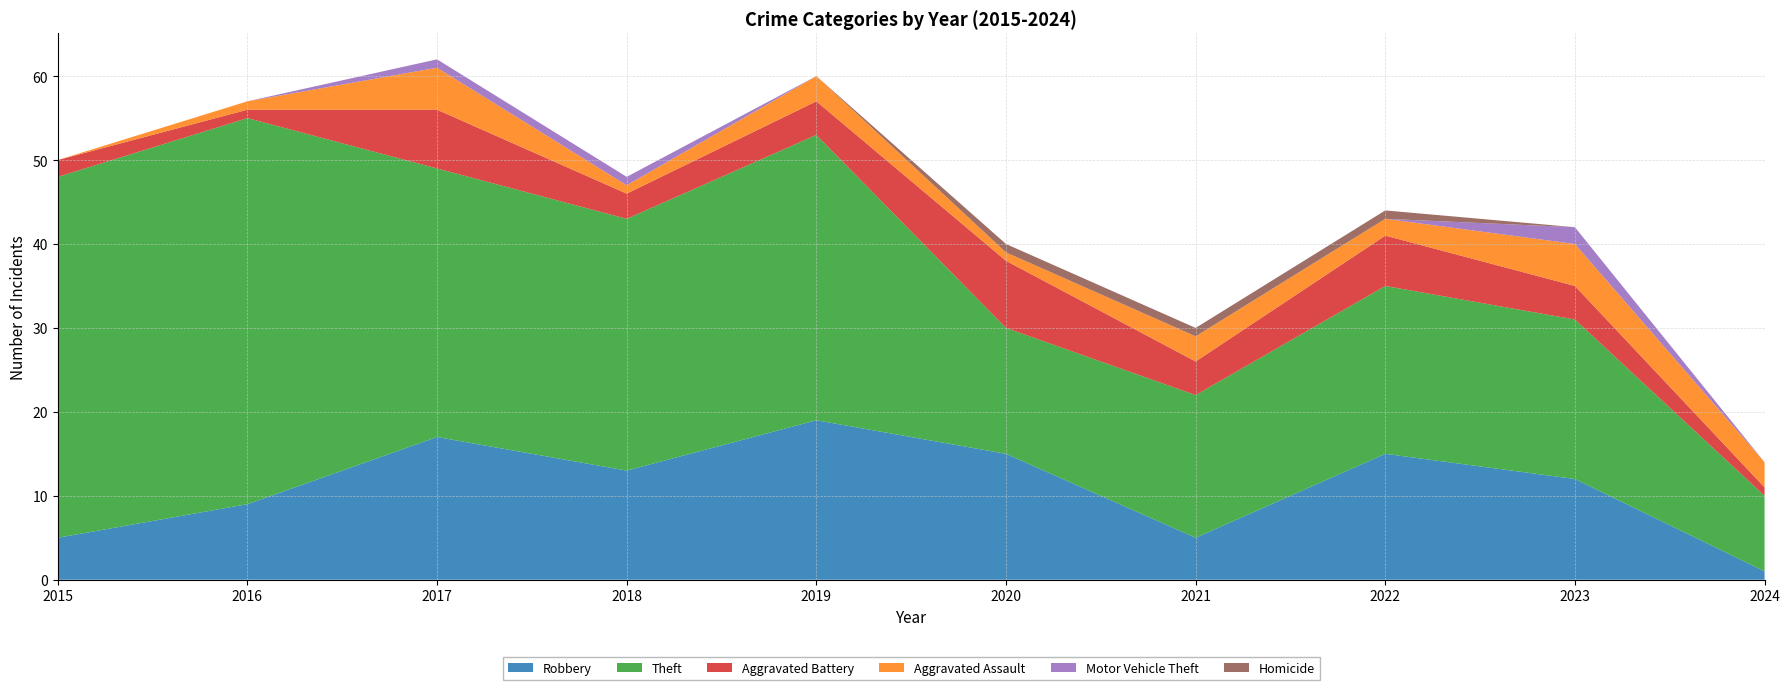

Reading left to right, extract all data points from this chart.

Robbery: 2015=5	2016=9	2017=17	2018=13	2019=19	2020=15	2021=5	2022=15	2023=12	2024=1
Theft: 2015=43	2016=46	2017=32	2018=30	2019=34	2020=15	2021=17	2022=20	2023=19	2024=9
Aggravated Battery: 2015=2	2016=1	2017=7	2018=3	2019=4	2020=8	2021=4	2022=6	2023=4	2024=1
Aggravated Assault: 2015=0	2016=1	2017=5	2018=1	2019=3	2020=1	2021=3	2022=2	2023=5	2024=3
Motor Vehicle Theft: 2015=0	2016=0	2017=1	2018=1	2019=0	2020=0	2021=0	2022=0	2023=2	2024=0
Homicide: 2015=0	2016=0	2017=0	2018=0	2019=0	2020=1	2021=1	2022=1	2023=0	2024=0